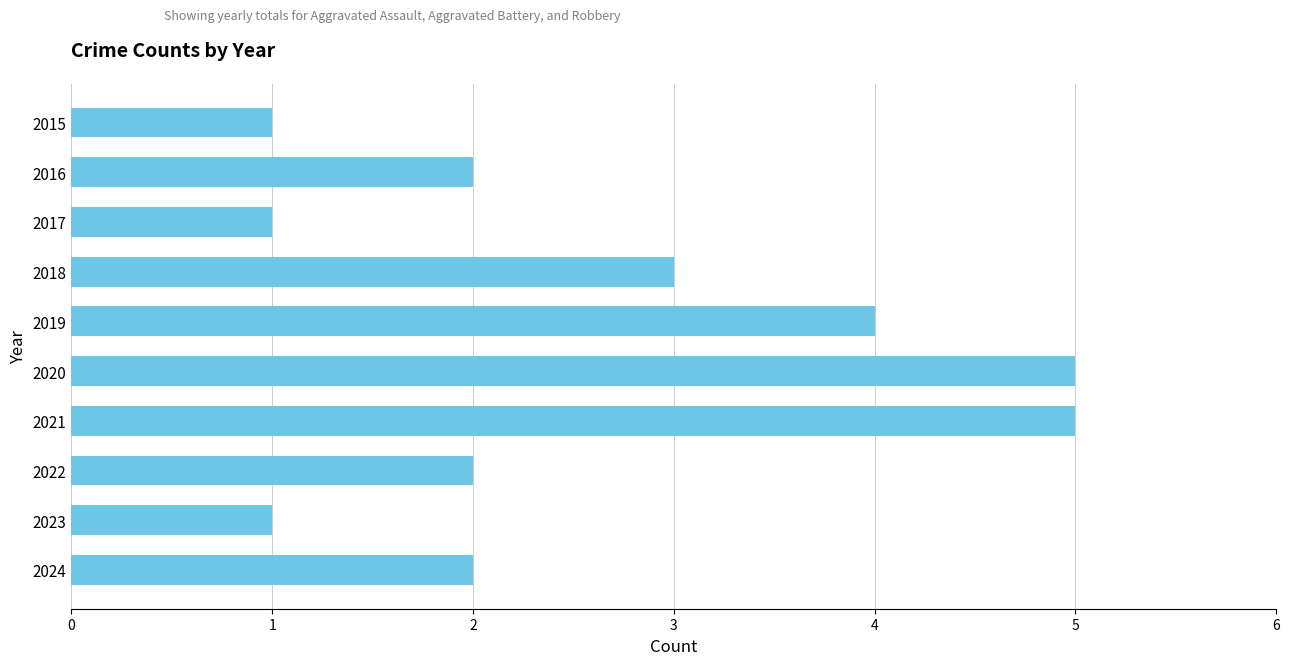

Reading bottom to top, what are all the values shown in this chart?

2024=2	2023=1	2022=2	2021=5	2020=5	2019=4	2018=3	2017=1	2016=2	2015=1